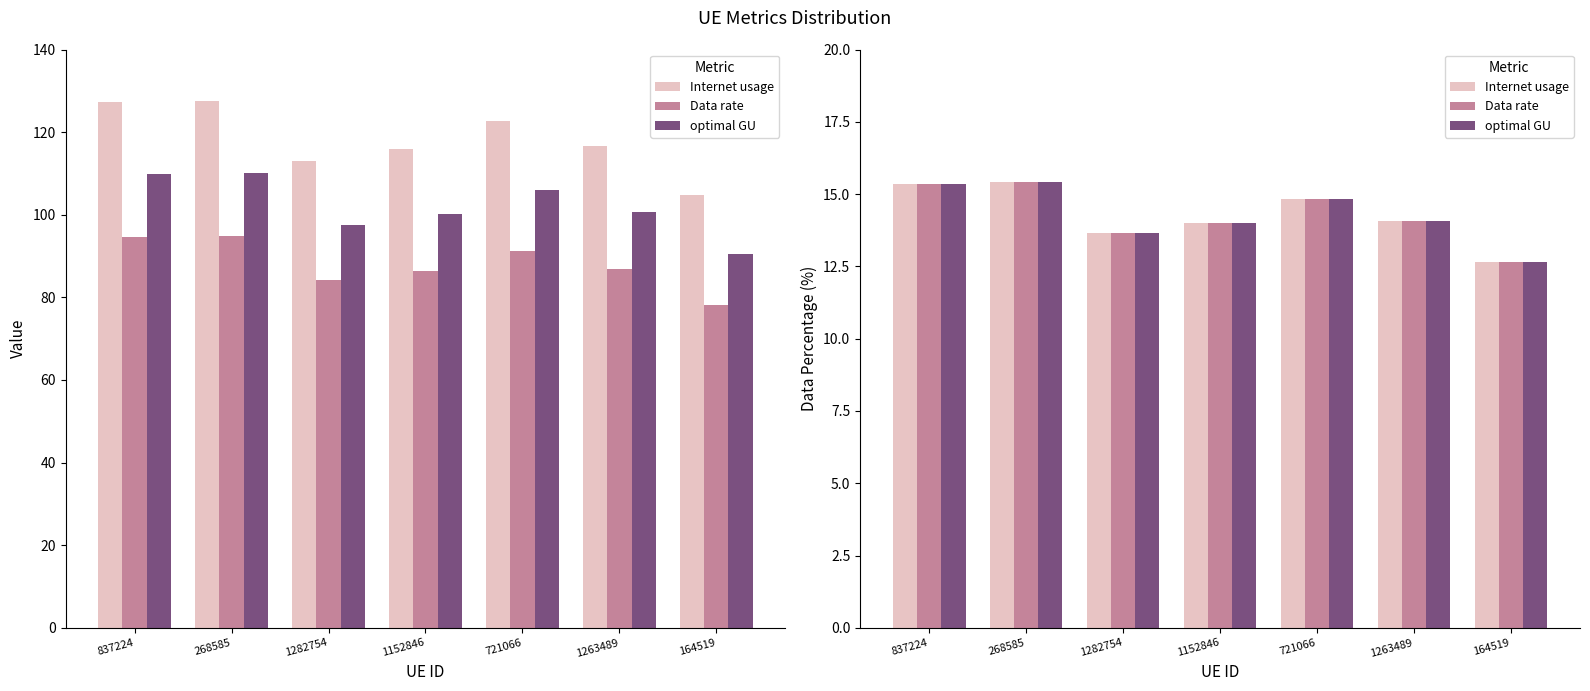

True or false: Internet usage has a value of 12.7 at 164519.

True